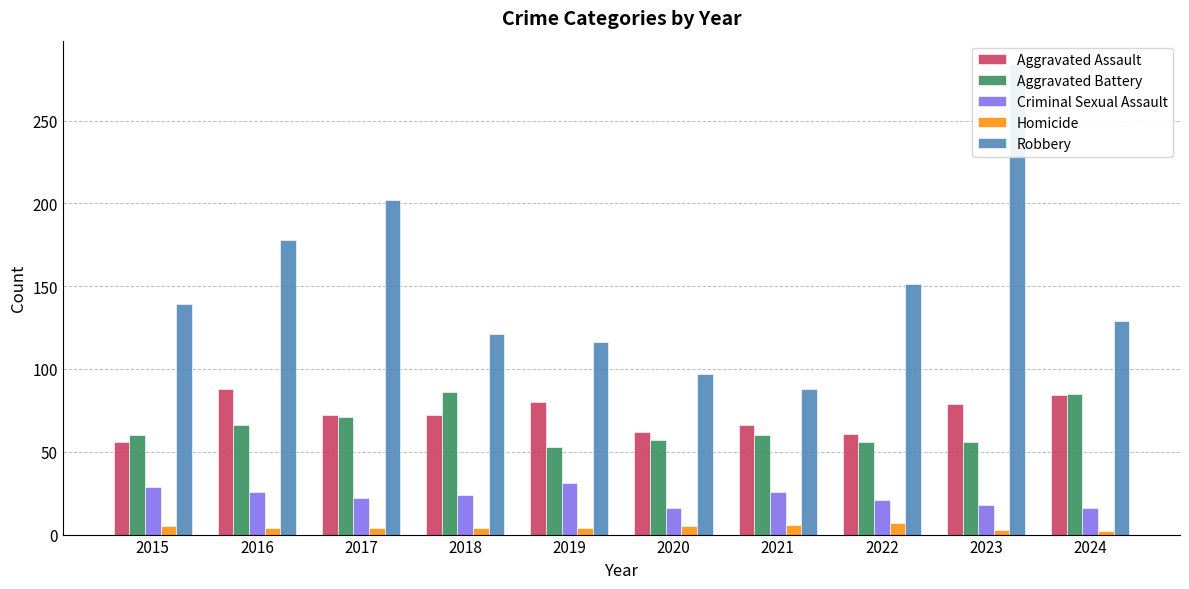

At how many categories does at least one series exceed 24?

10